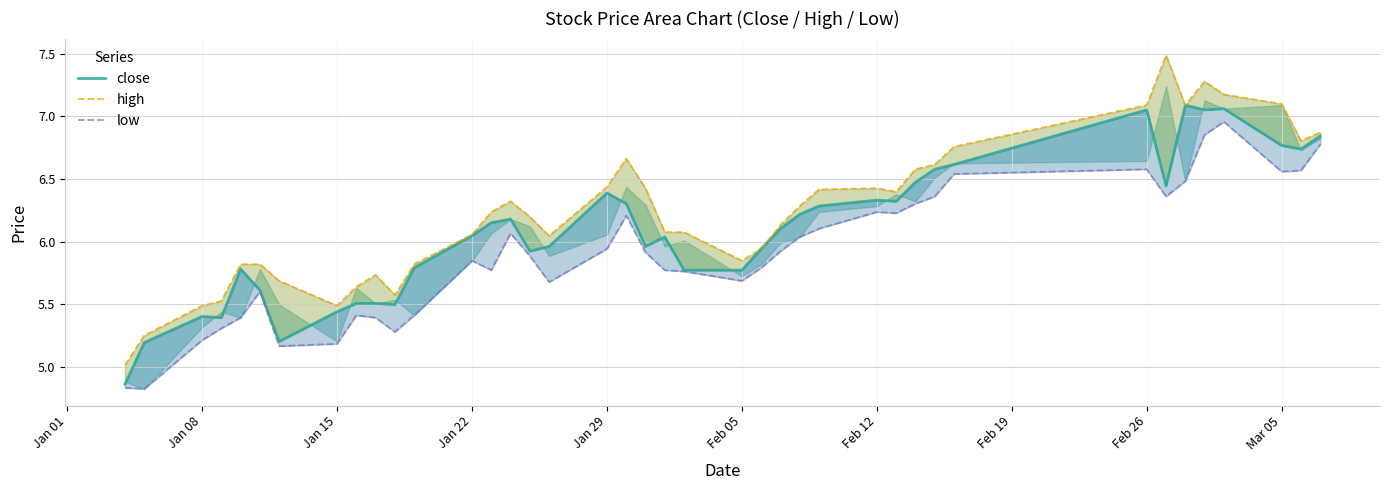

How many lines are shown in the chart?

3